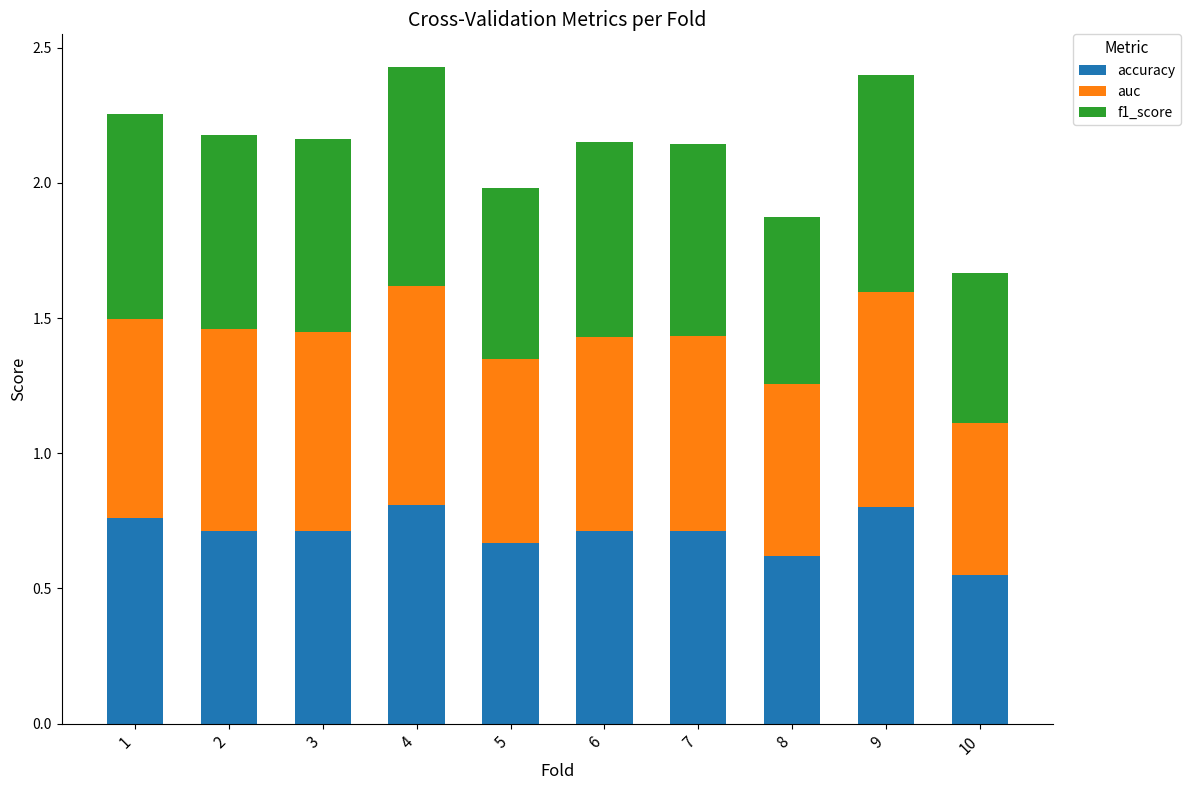

What is the sum of all accuracy values?

7.1